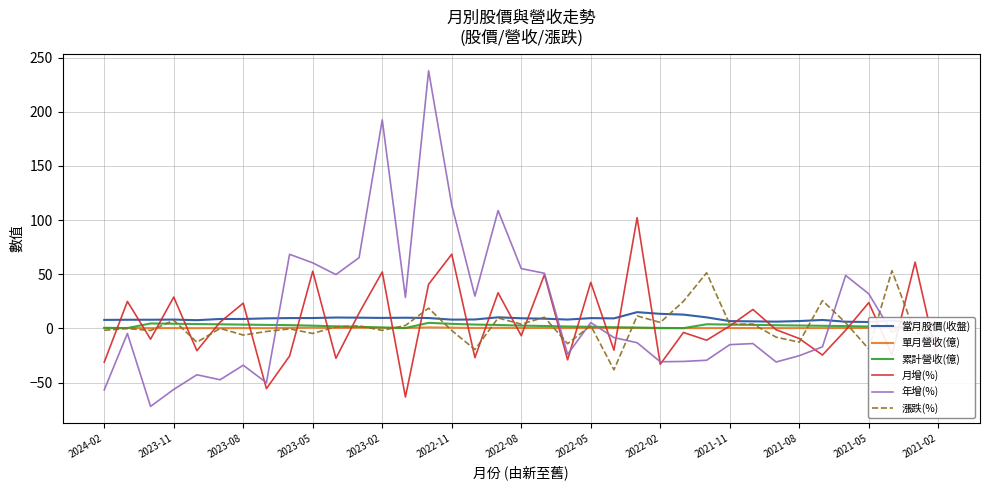

At how many categories does at least one series exceed 0?

37